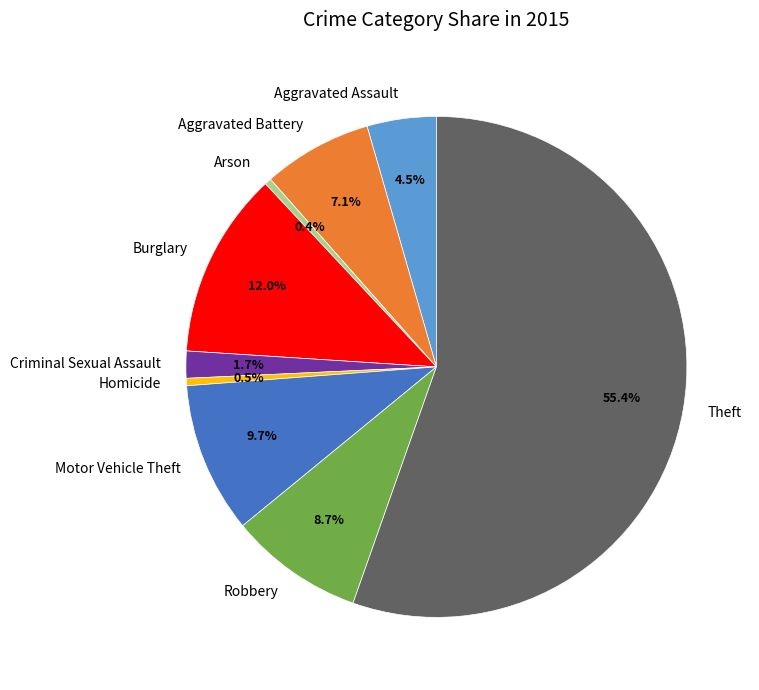

To the nearest percent, what is the average slice percentage?

11%